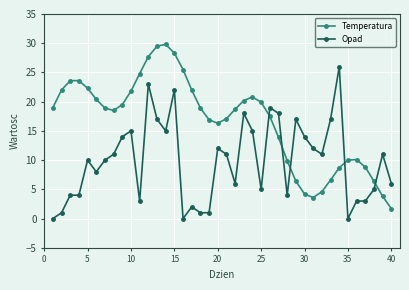

What is the value of the Temperatura point at the 16th from the left?

25.5